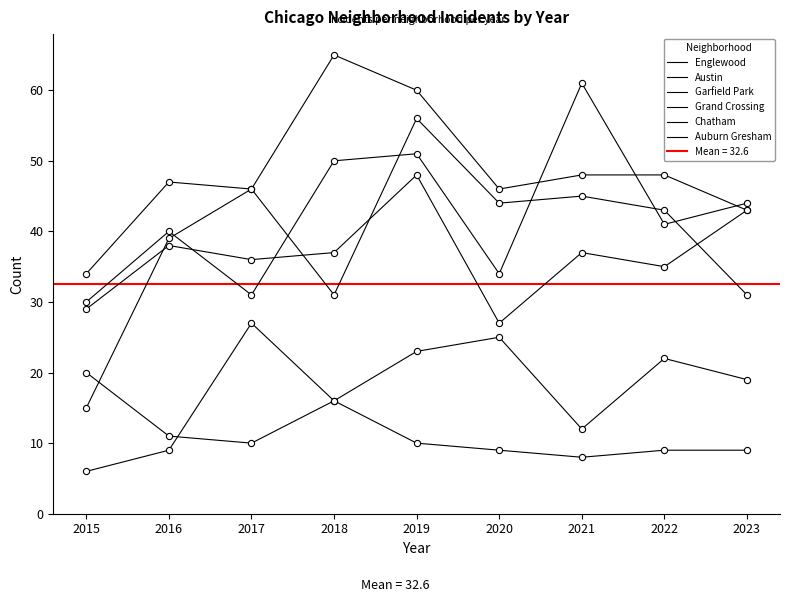

Which series reaches the minimum Y coordinate?

Chatham